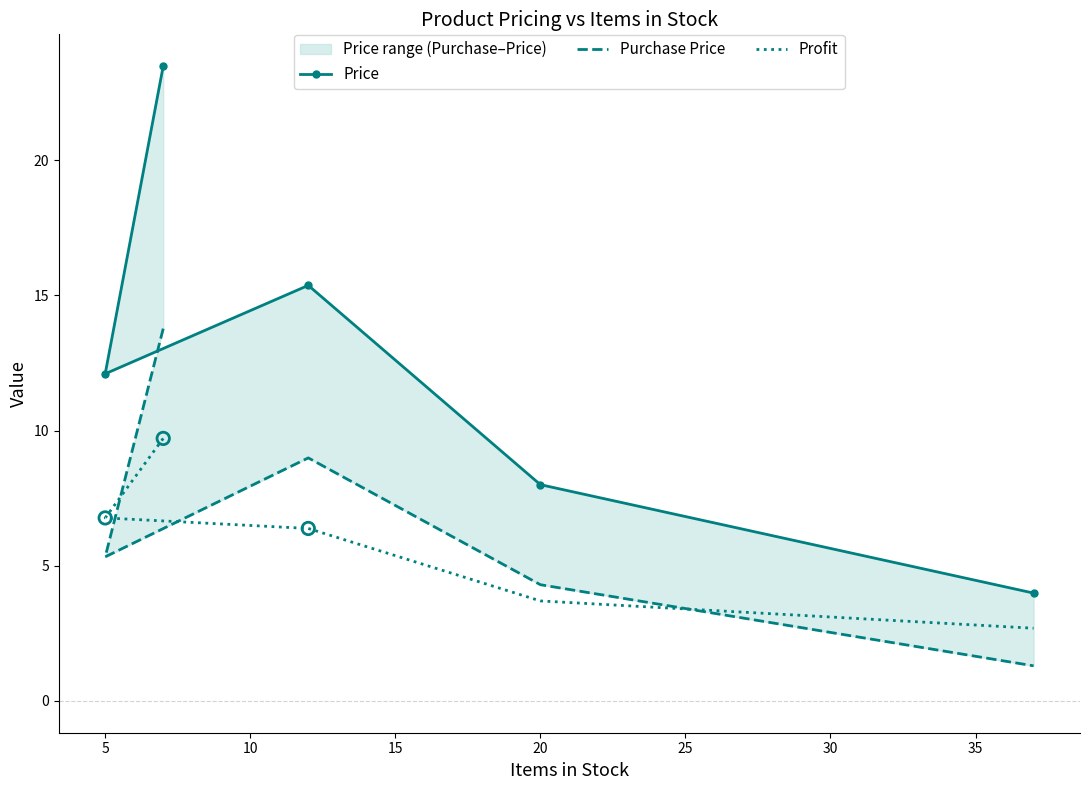

Which series has the largest total across all categories?

Price